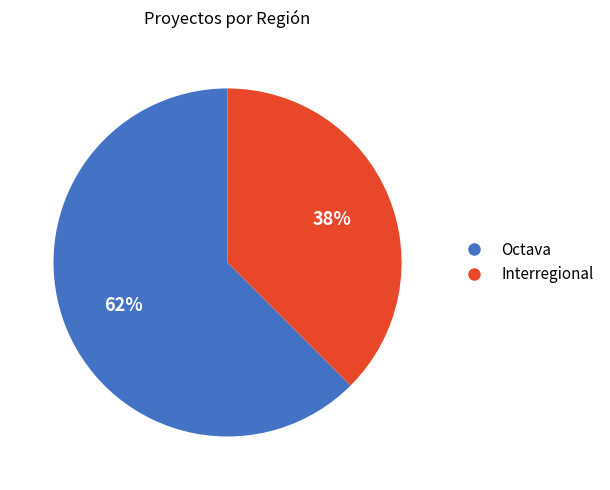

Which has a higher value, Interregional or Octava?

Octava